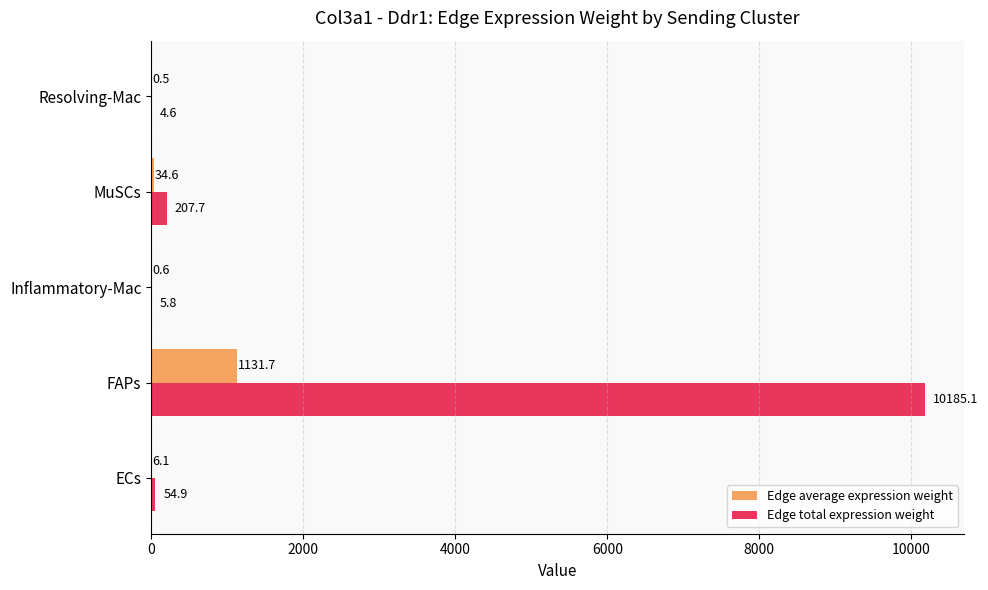

The Edge total expression weight series shows 54.9 at ECs. True or false?

True